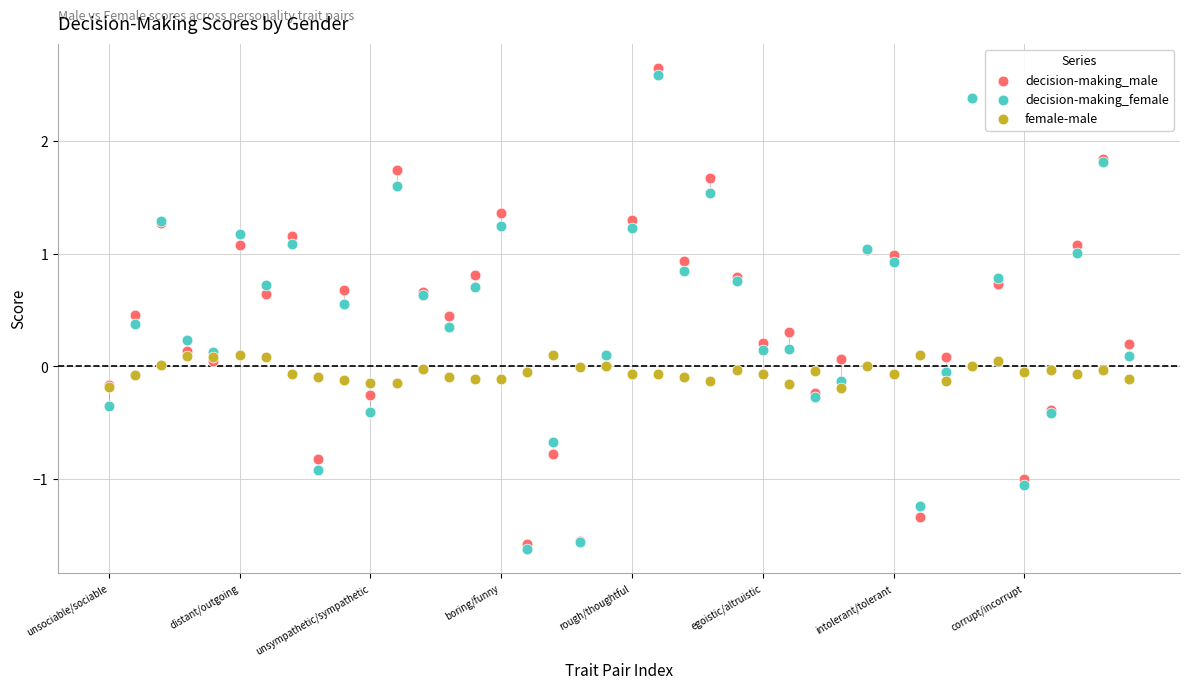

Which series contains the lowest Y value?

decision-making_female